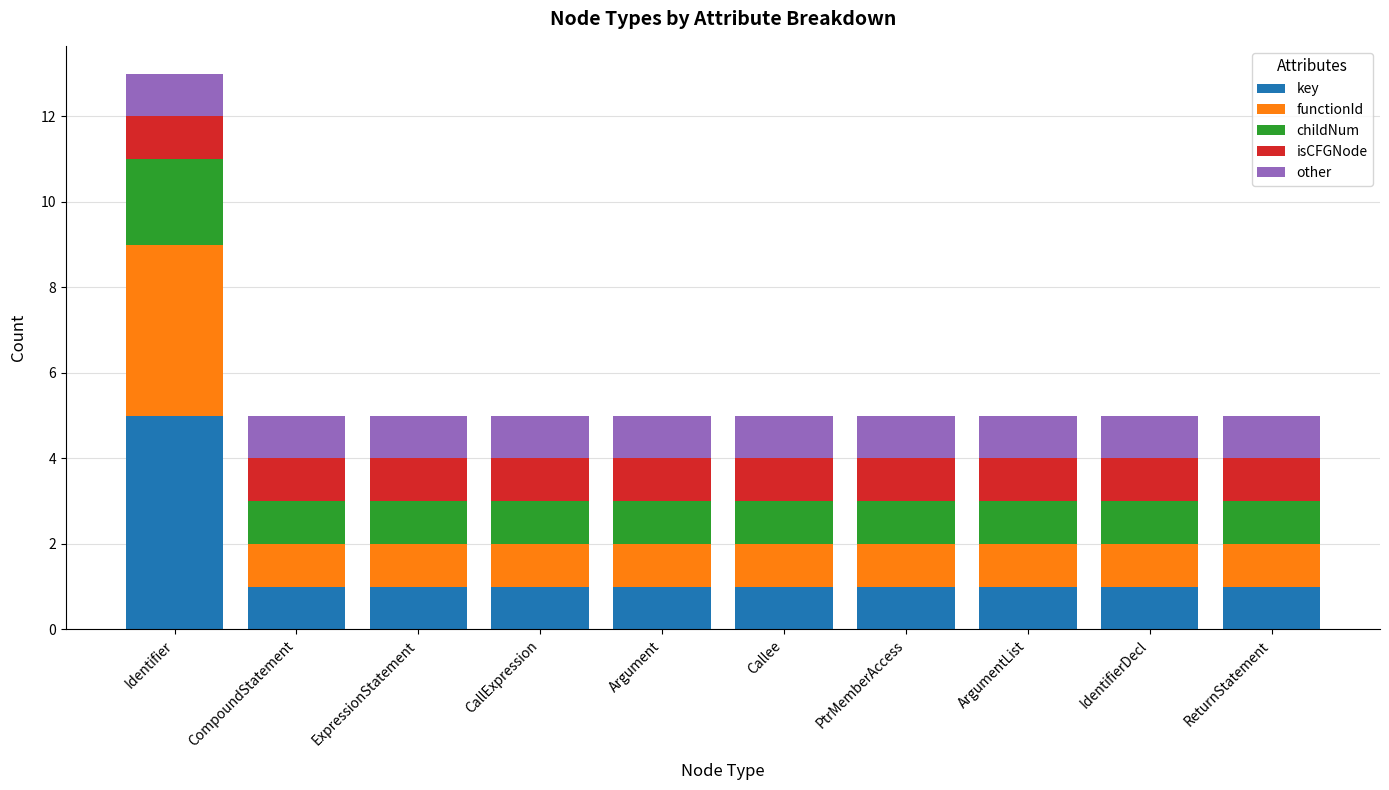

At which label does key reach its peak?

Identifier